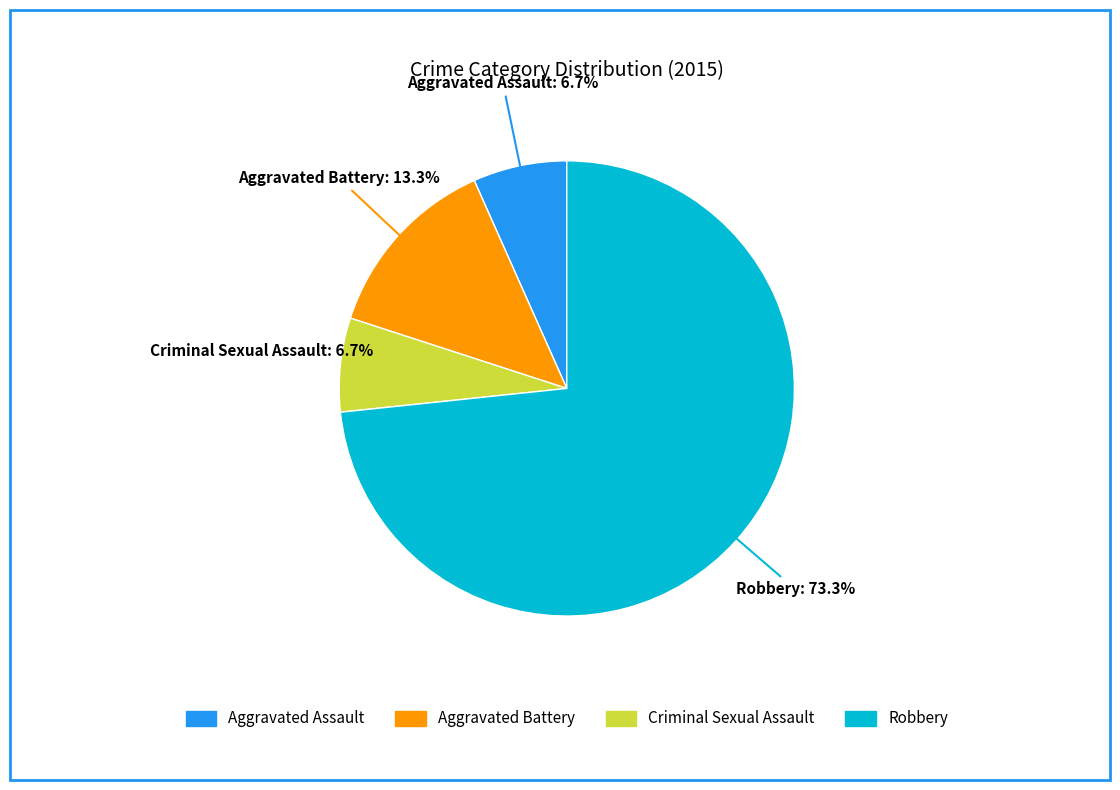

Is Robbery the majority of the pie?

Yes